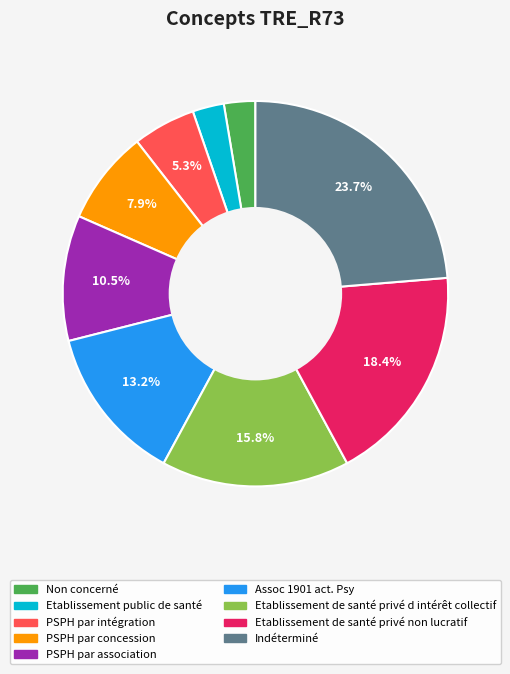

What is the largest slice in the pie chart?

Indéterminé